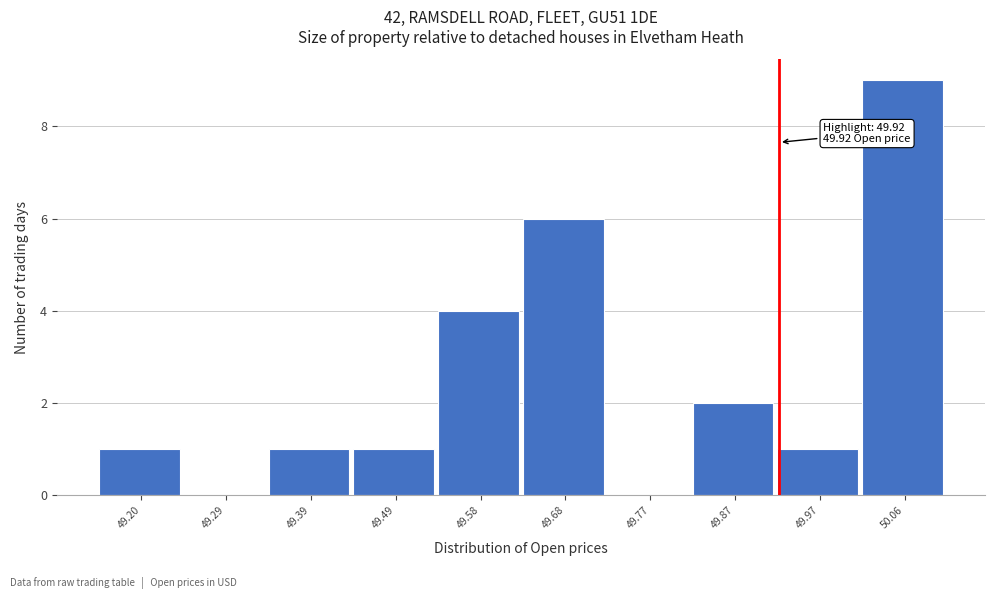

Which range on the x-axis has the tallest bar?

50.014 to 50.110